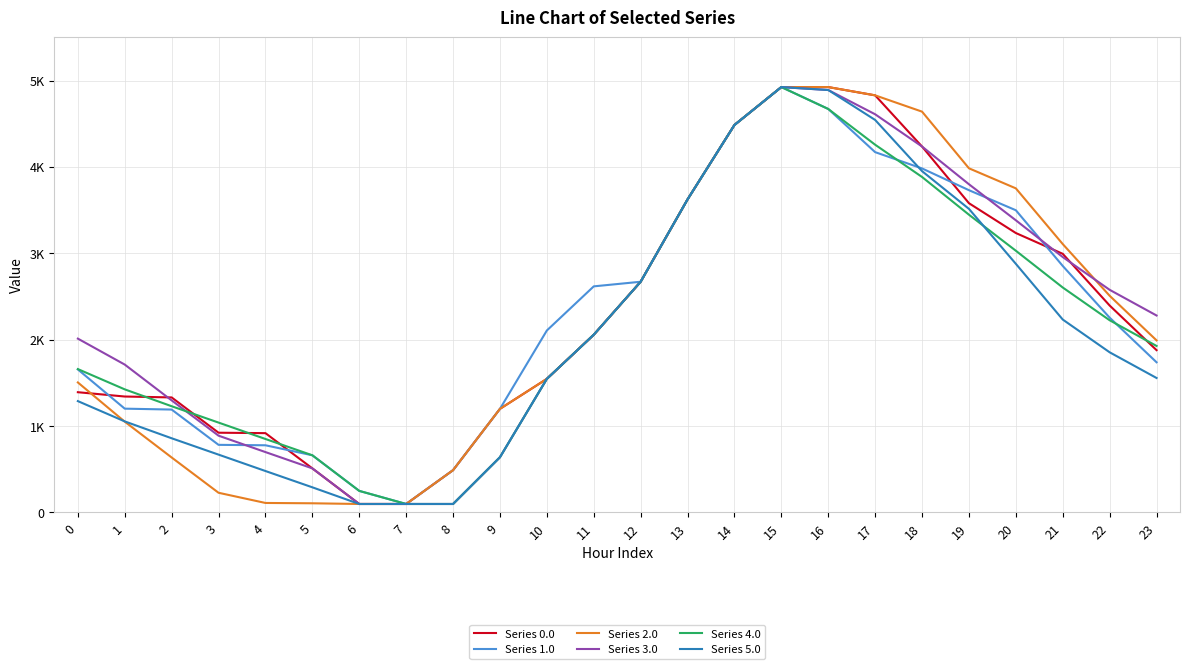

What are all the series names shown in the legend?

Series 0.0, Series 1.0, Series 2.0, Series 3.0, Series 4.0, Series 5.0